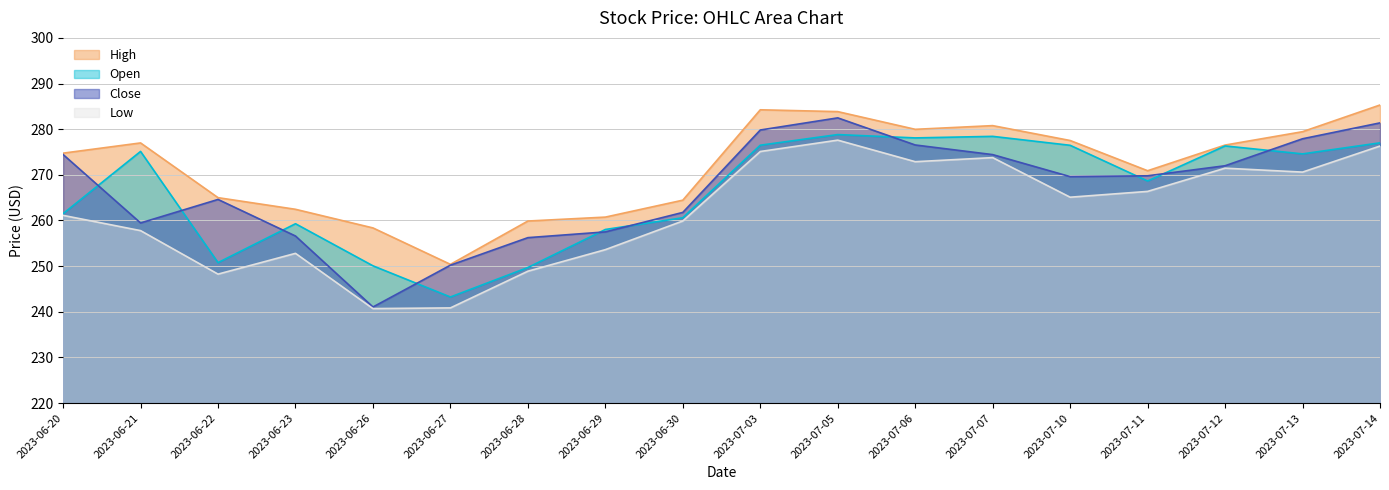

Where is the first local maximum for Low?

2023-06-23